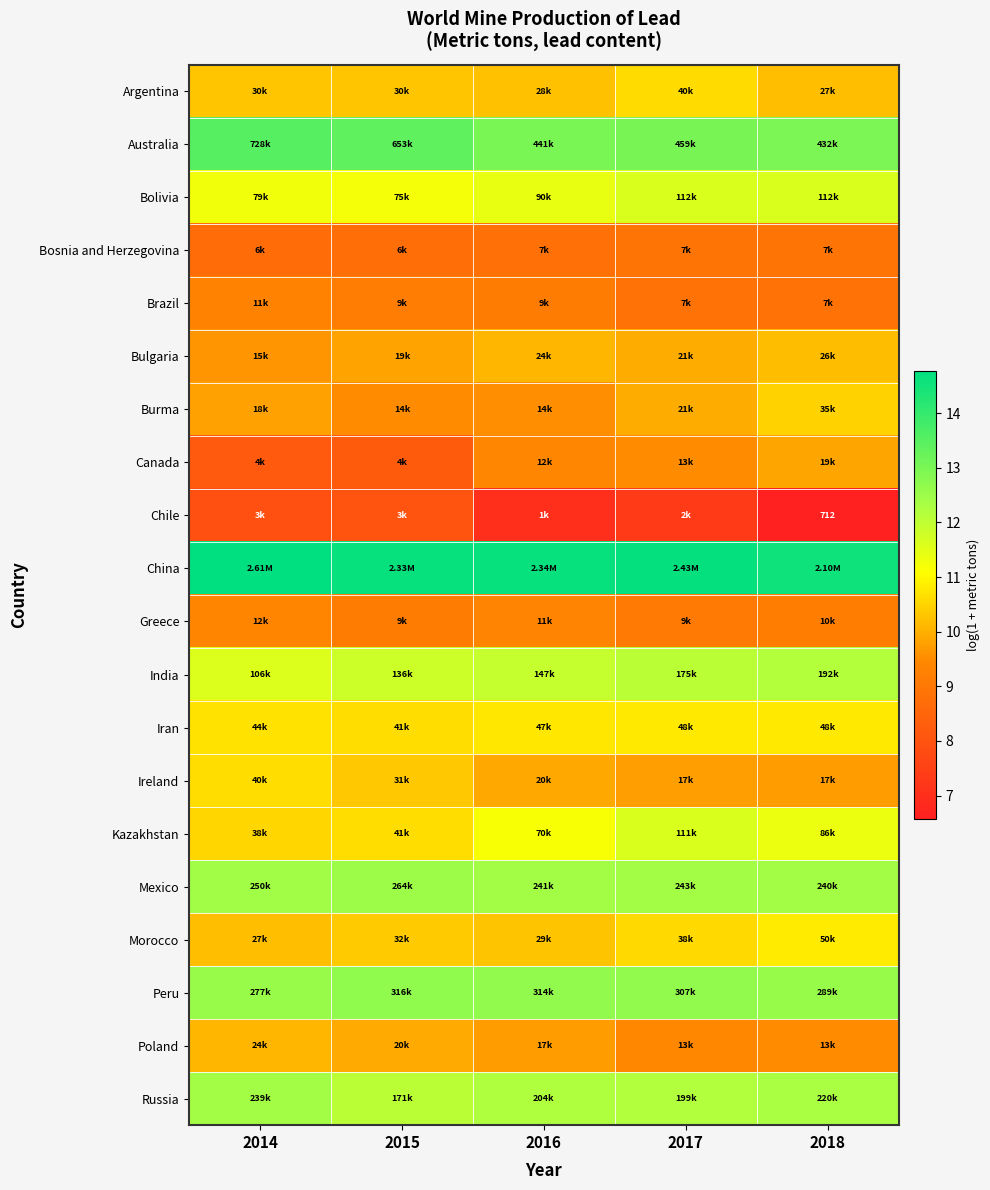

How many categories are shown in the chart?

5